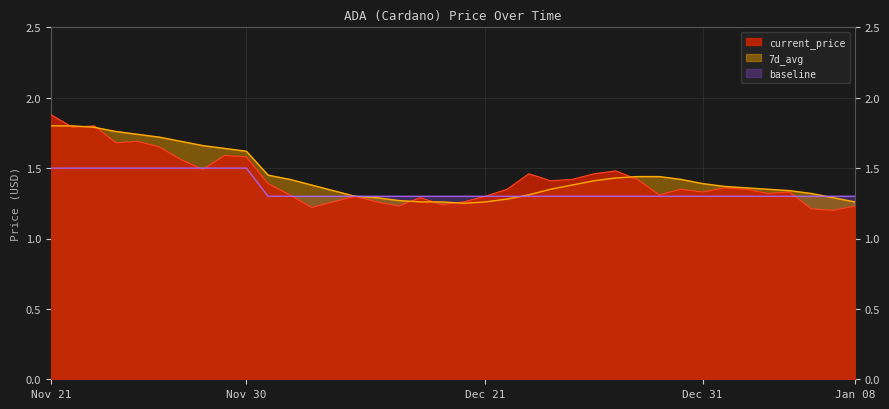

At which category is the sum across all series the highest?

Nov 21